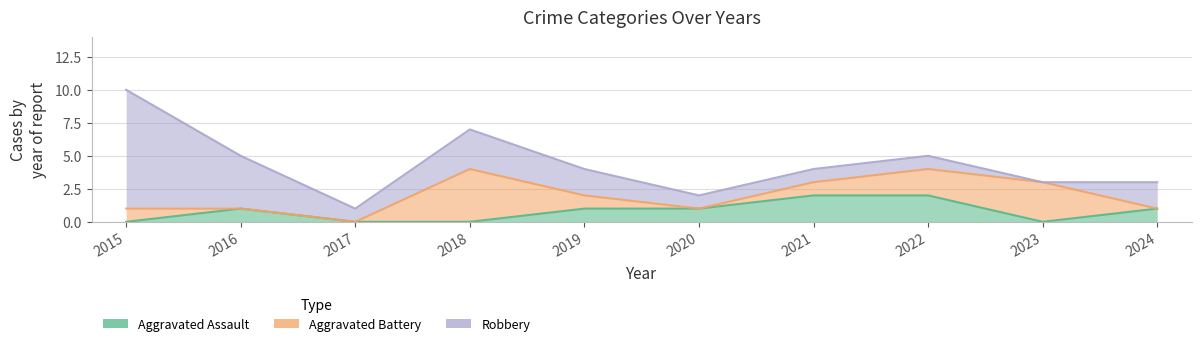

How many values in the Robbery series exceed 2?

3